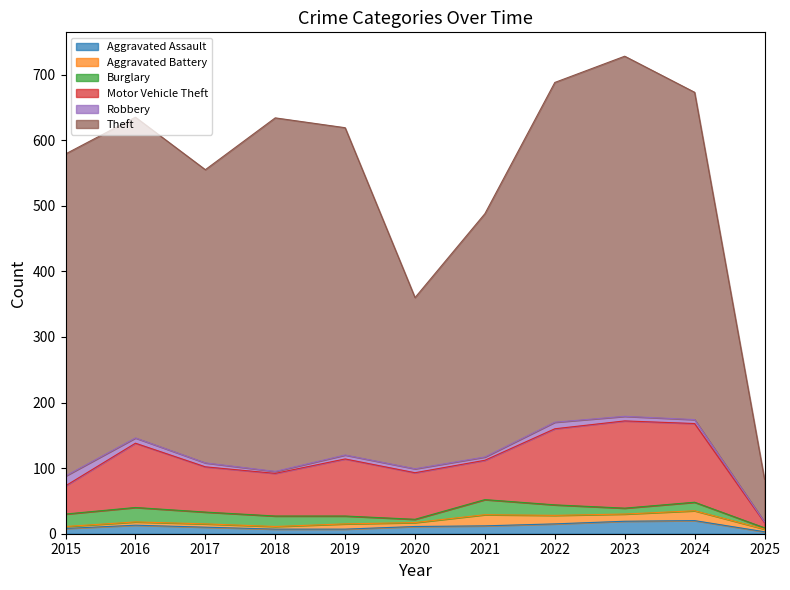

Reading right to left, extract all data points from this chart.

Aggravated Assault: 2025=3	2024=20	2023=19	2022=15	2021=12	2020=11	2019=7	2018=7	2017=10	2016=13	2015=8
Aggravated Battery: 2025=4	2024=15	2023=11	2022=13	2021=17	2020=6	2019=8	2018=4	2017=5	2016=5	2015=3
Burglary: 2025=2	2024=13	2023=9	2022=16	2021=23	2020=5	2019=12	2018=16	2017=18	2016=22	2015=19
Motor Vehicle Theft: 2025=8	2024=120	2023=133	2022=116	2021=60	2020=71	2019=87	2018=65	2017=69	2016=98	2015=43
Robbery: 2025=1	2024=6	2023=7	2022=10	2021=5	2020=6	2019=6	2018=3	2017=6	2016=8	2015=15
Theft: 2025=65	2024=499	2023=549	2022=518	2021=371	2020=261	2019=499	2018=539	2017=447	2016=489	2015=491